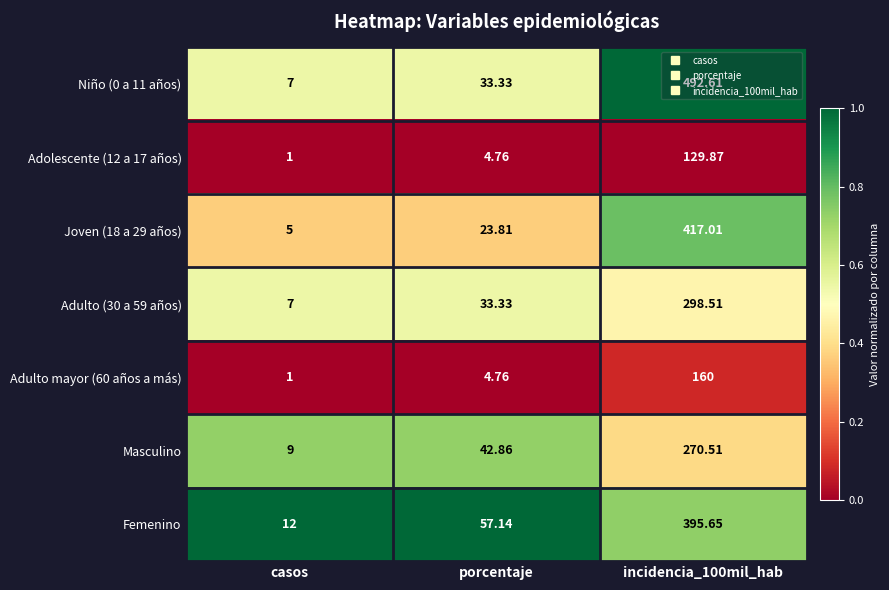

Rank the series by their maximum value, from lowest to highest.

Adolescente (12 a 17 años), Adulto mayor (60 años a más), Masculino, Adulto (30 a 59 años), Femenino, Joven (18 a 29 años), Niño (0 a 11 años)